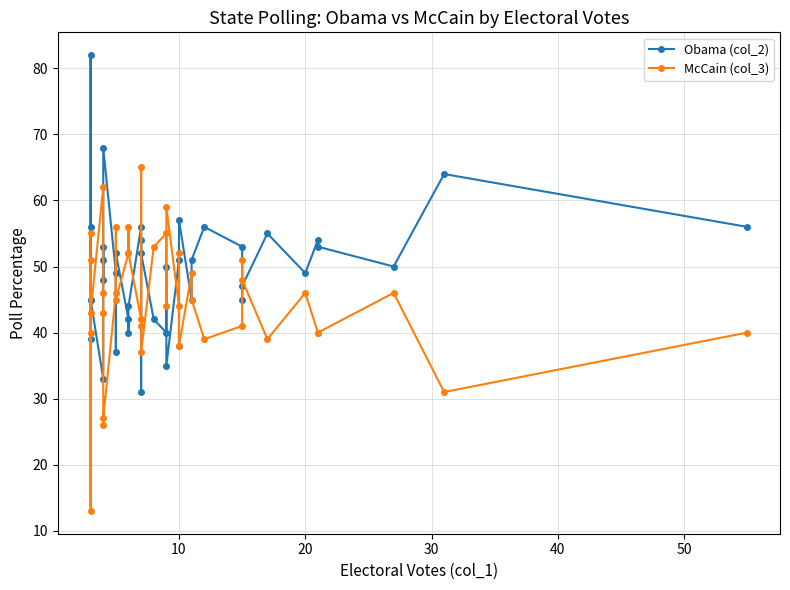

Is the value of McCain (col_3) at 29 greater than the value of Obama (col_2) at 11?

Yes